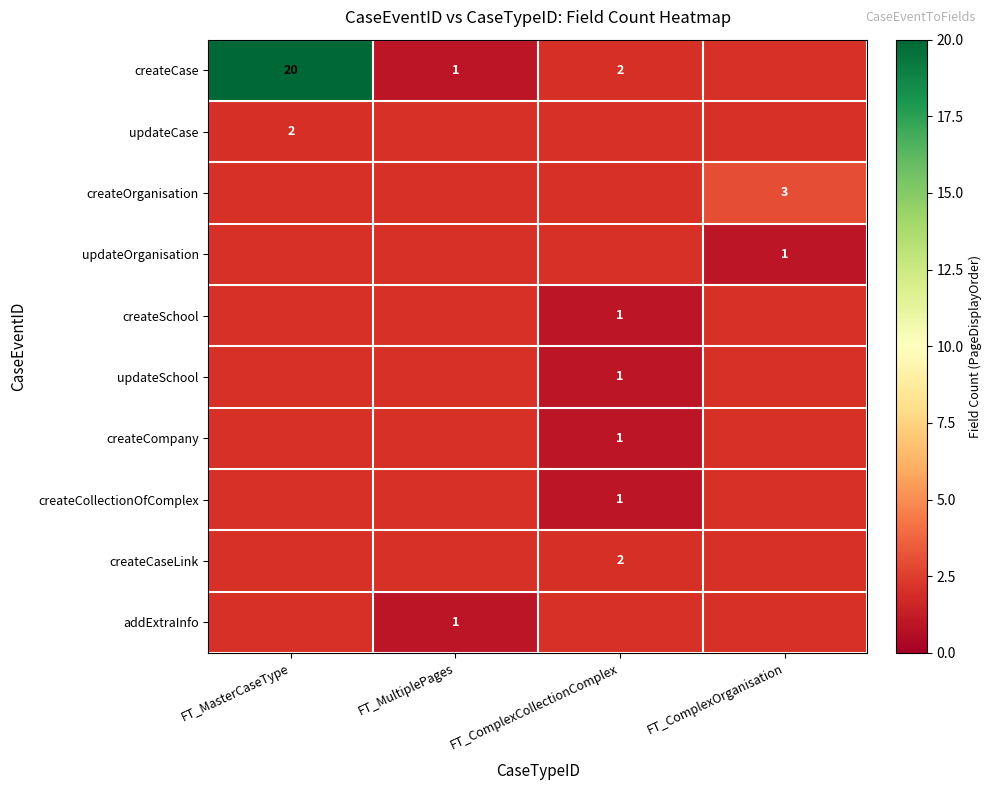

At which category does the chart reach its peak across all series?

FT_MasterCaseType